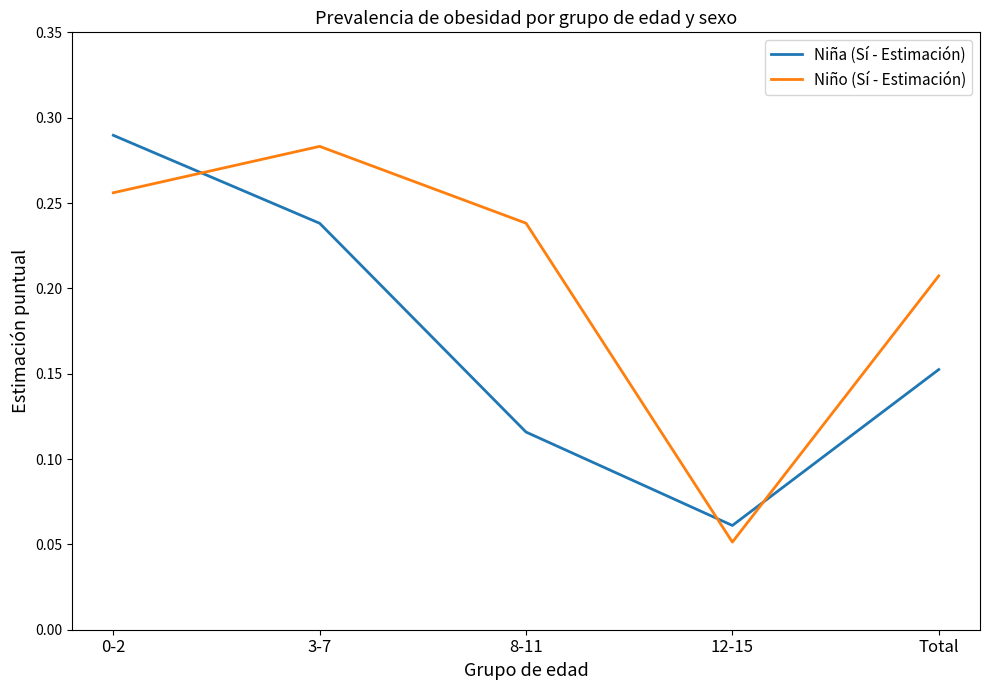

Between which two adjacent categories do Niño (Sí - Estimación) and Niña (Sí - Estimación) first intersect?

0-2 and 3-7